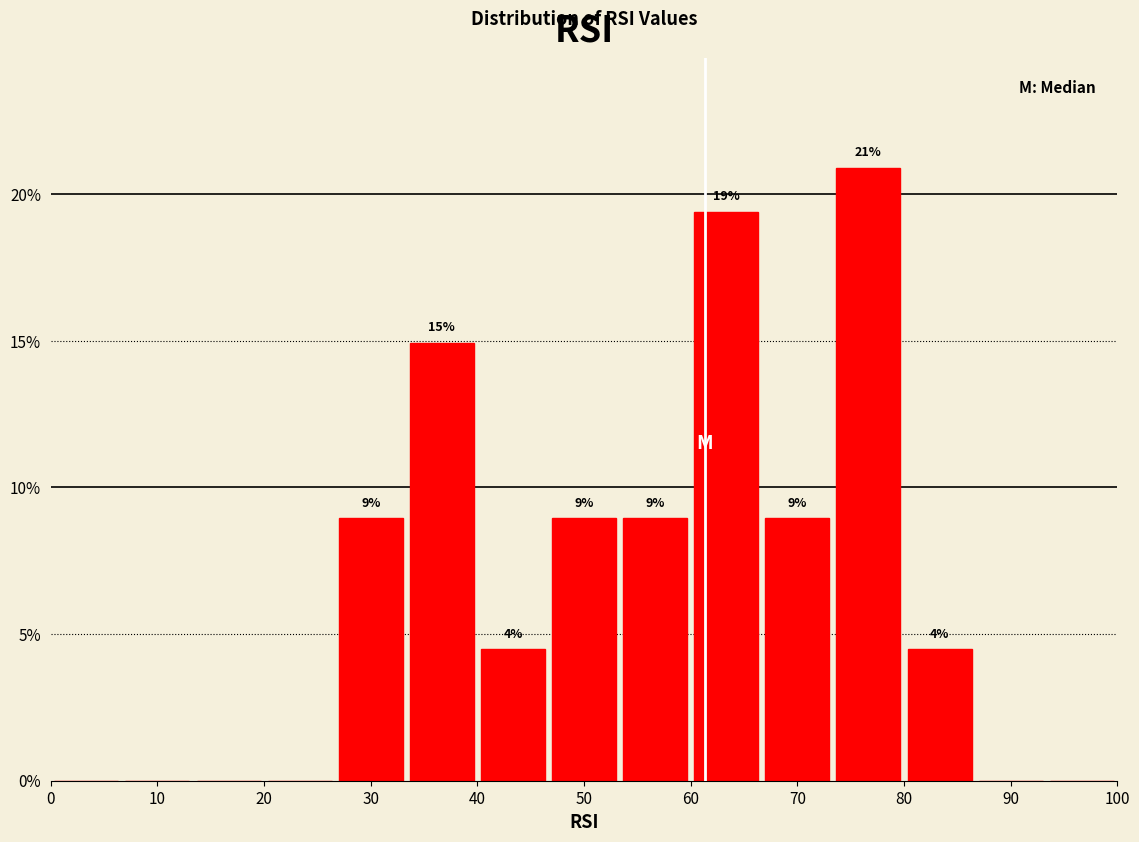

Over which range of the x-axis is the bar tallest?

73 to 80